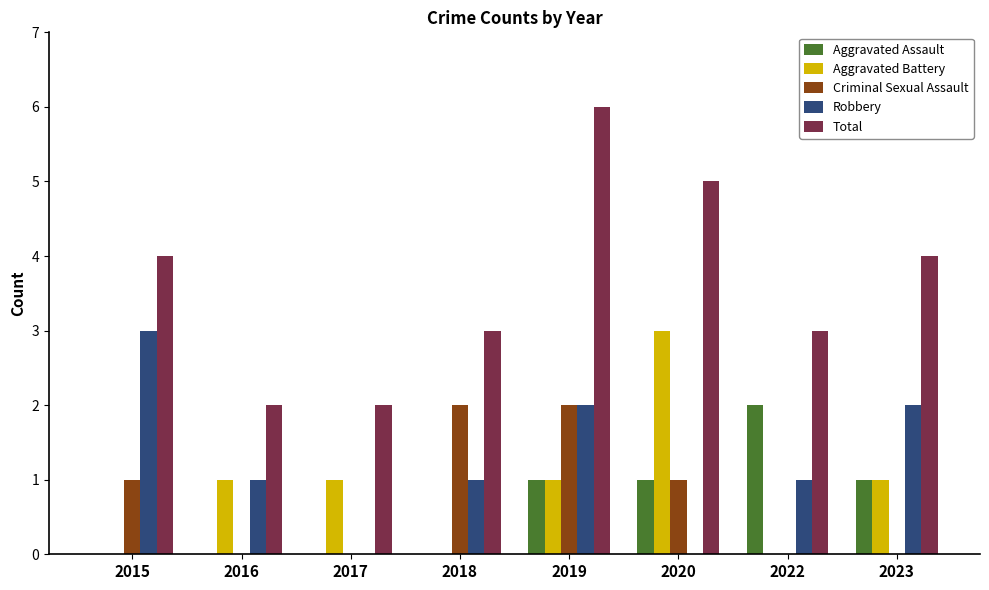

How many groups of bars are there?

8